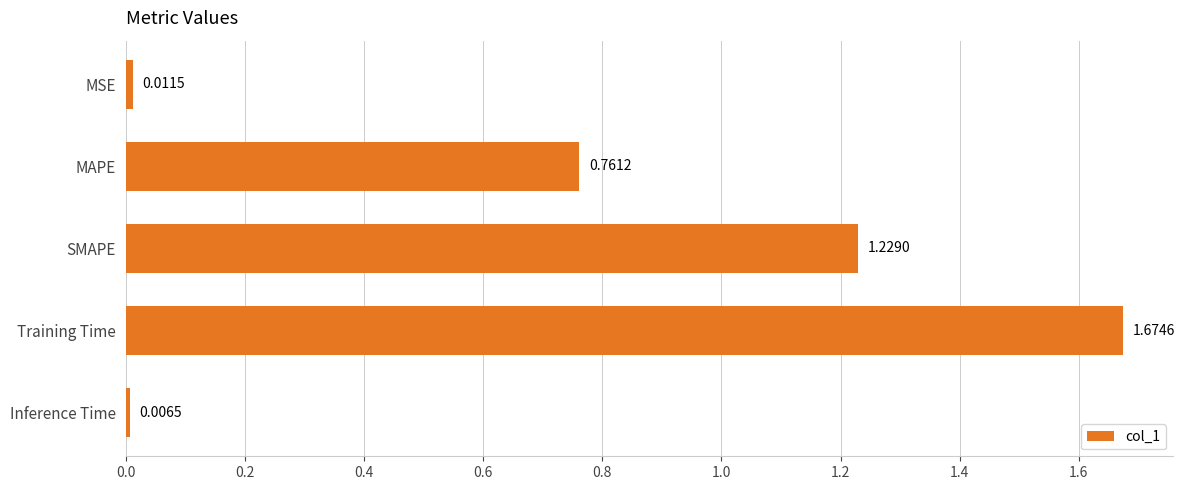

How many bars are there in total?

5